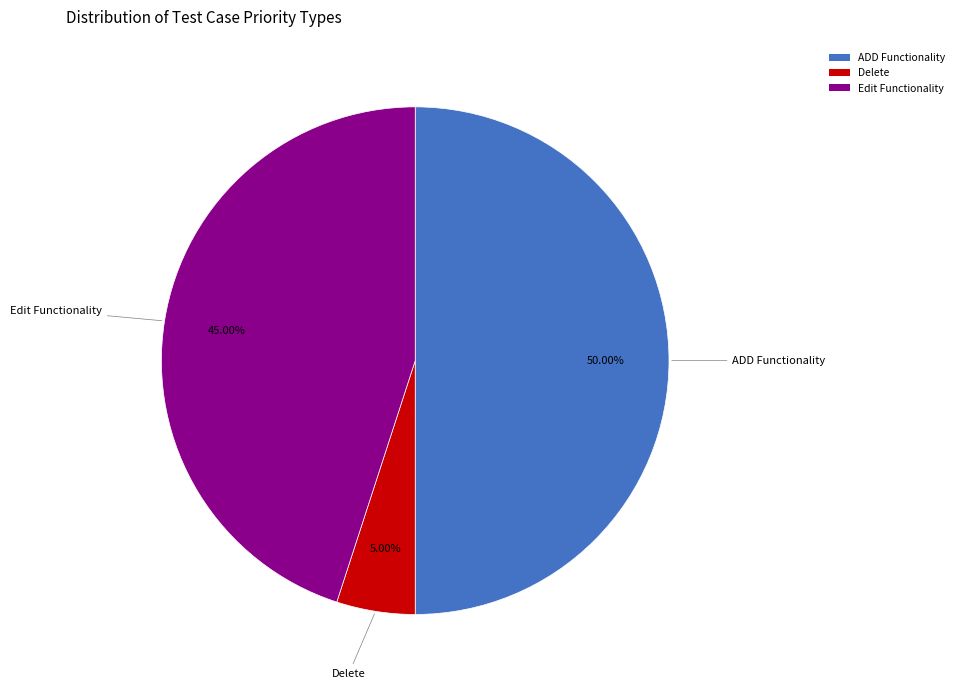

To the nearest percent, what portion does Delete represent?

5%